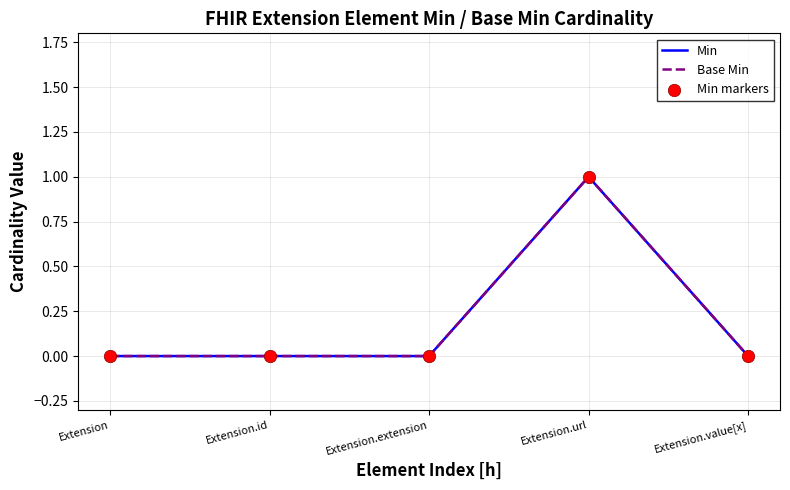

Is this an area chart (filled region under the line)?

No